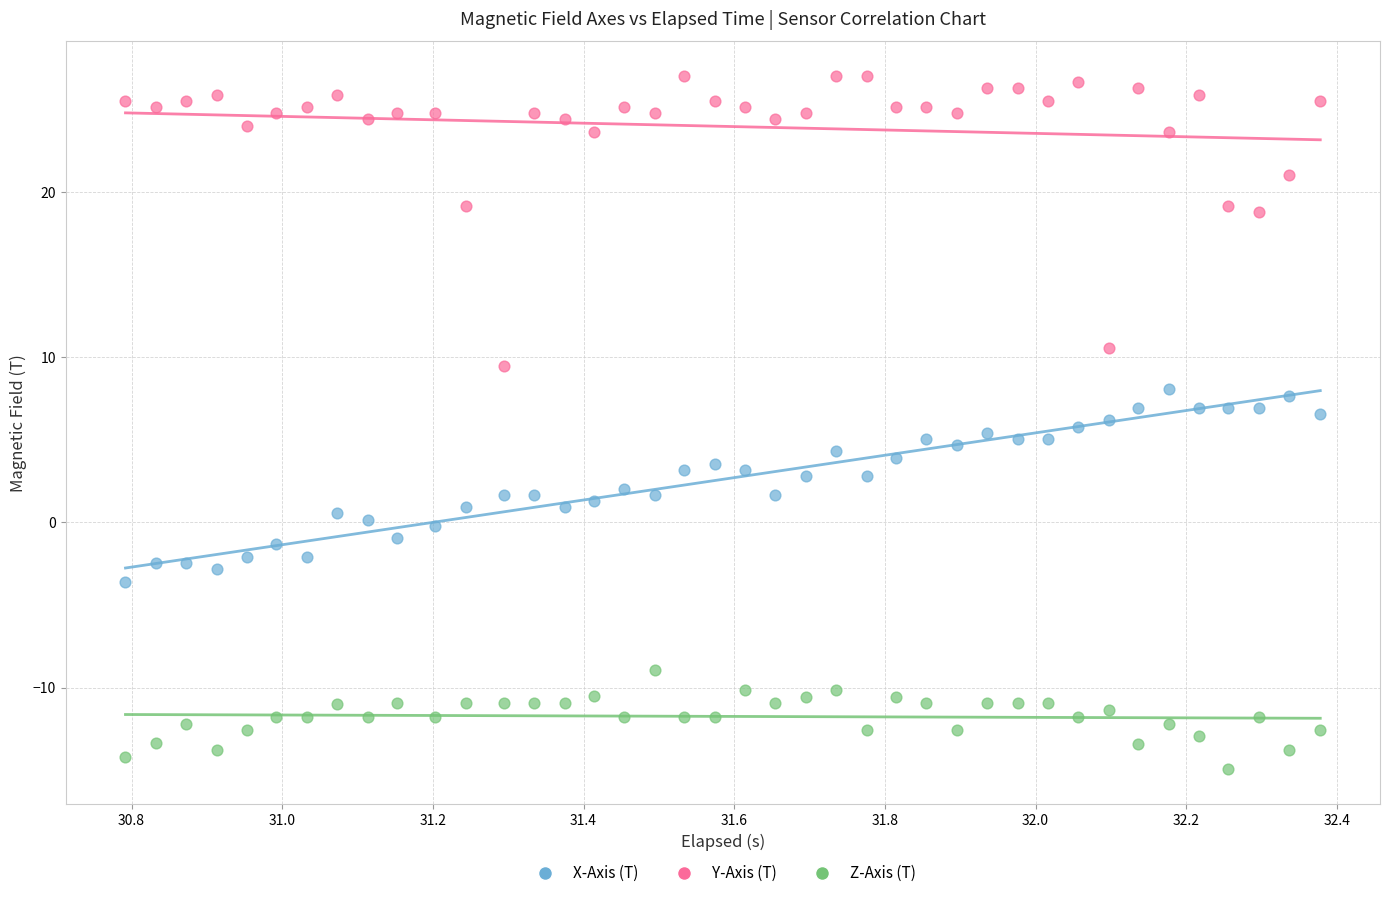

Which series reaches the minimum Y coordinate?

Z-Axis (T)